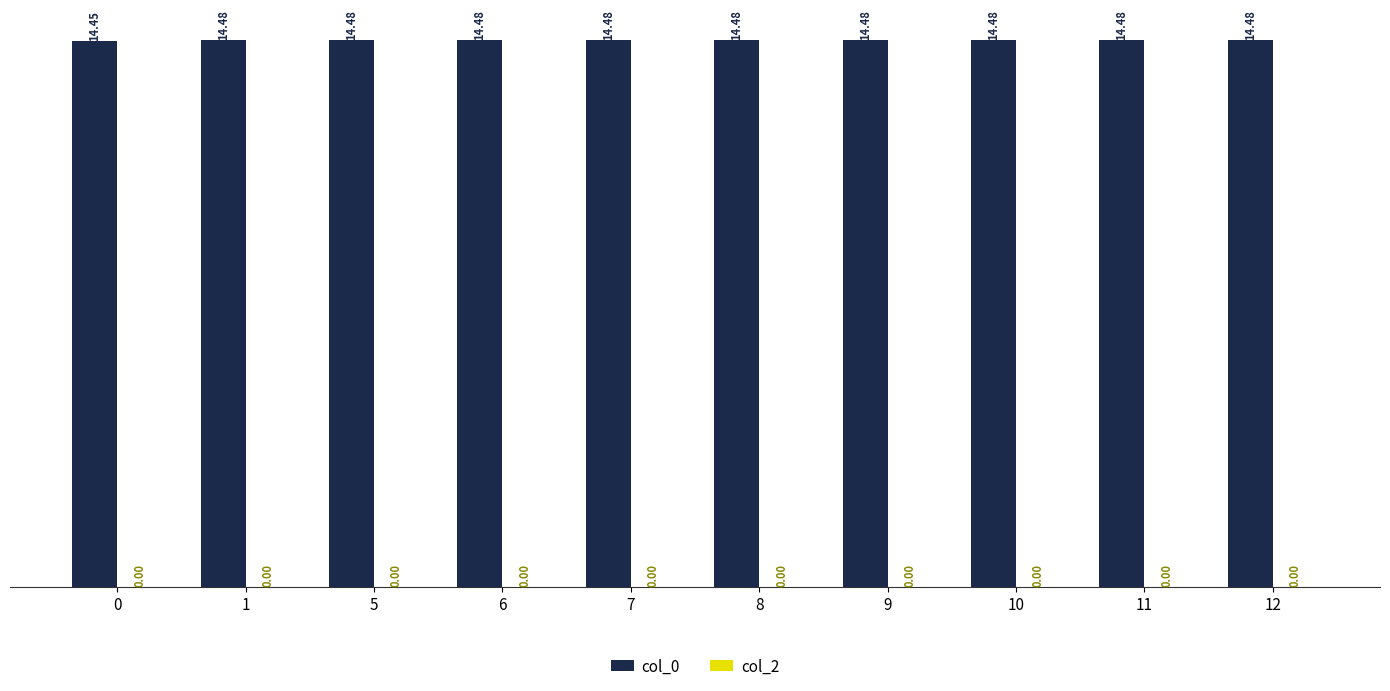

What is the average value?

14.5